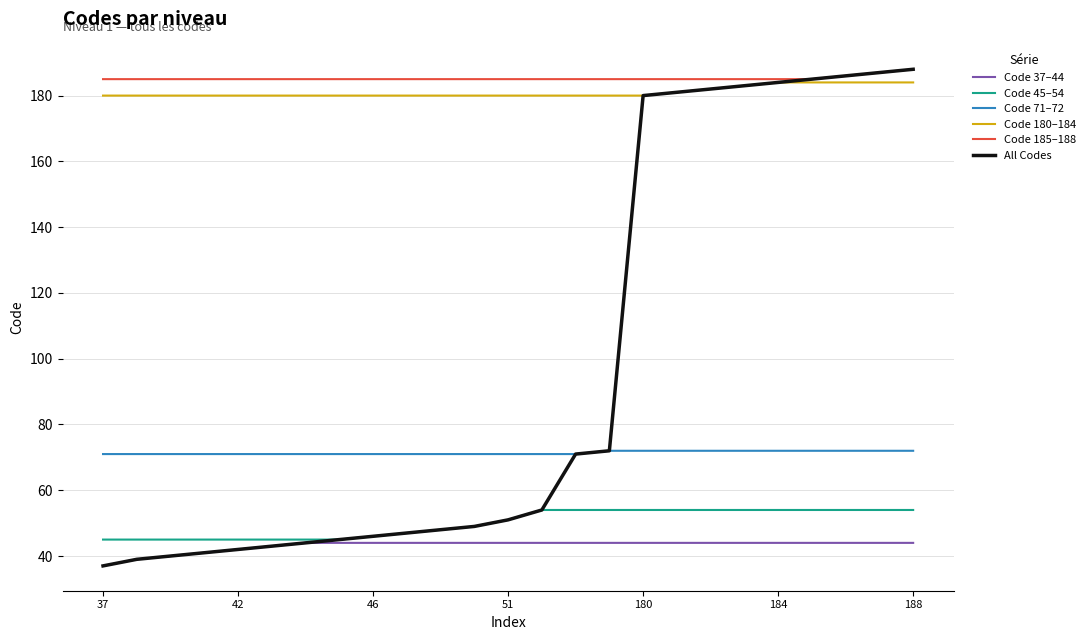

Is this an area chart (filled region under the line)?

No